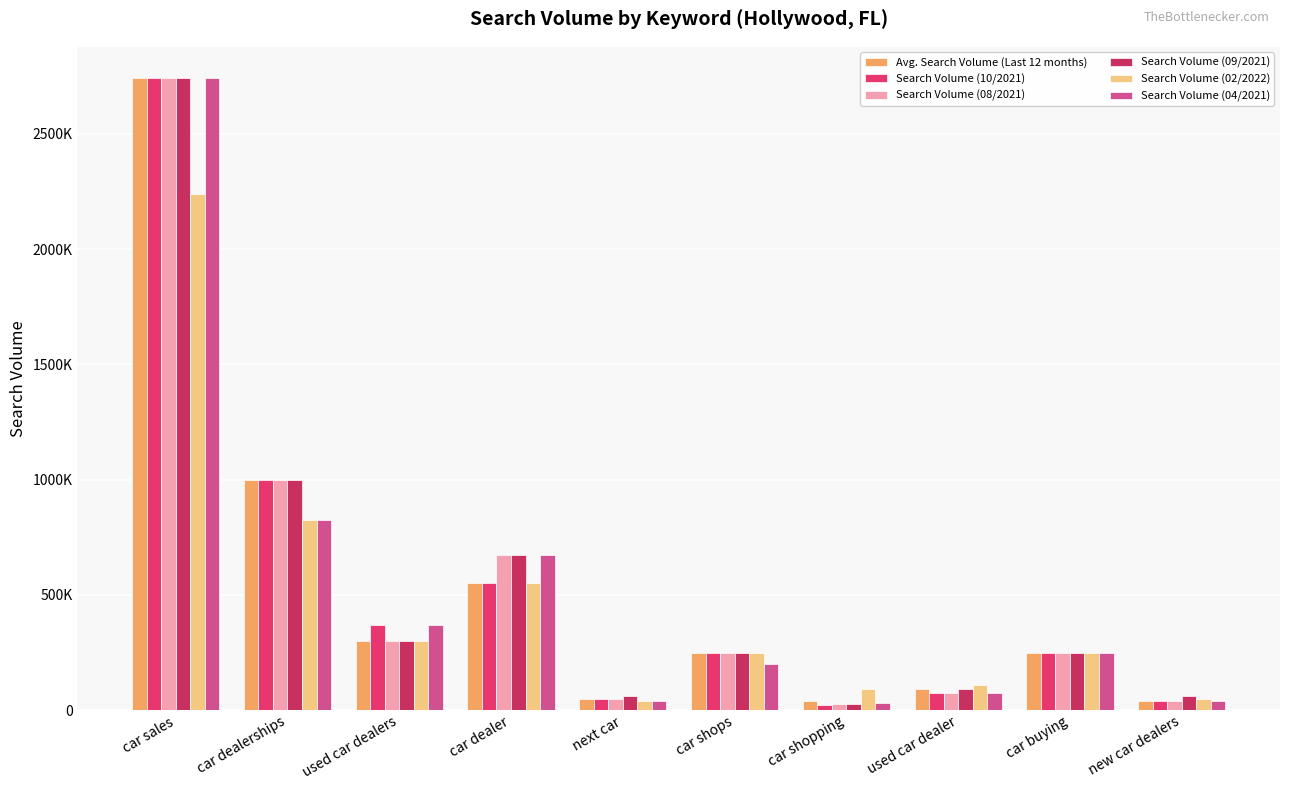

Does the chart contain stacked bars?

No